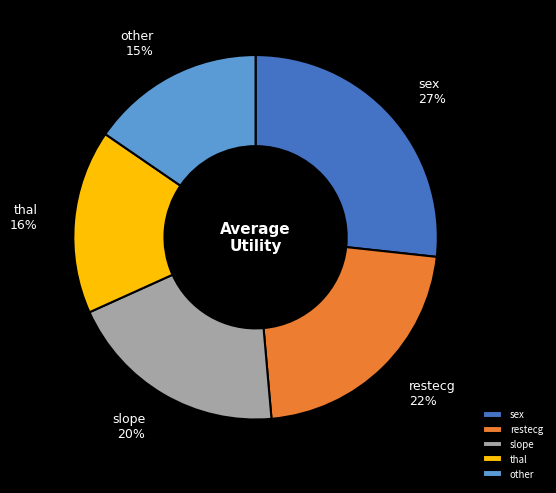

Is there a majority slice in this chart?

No